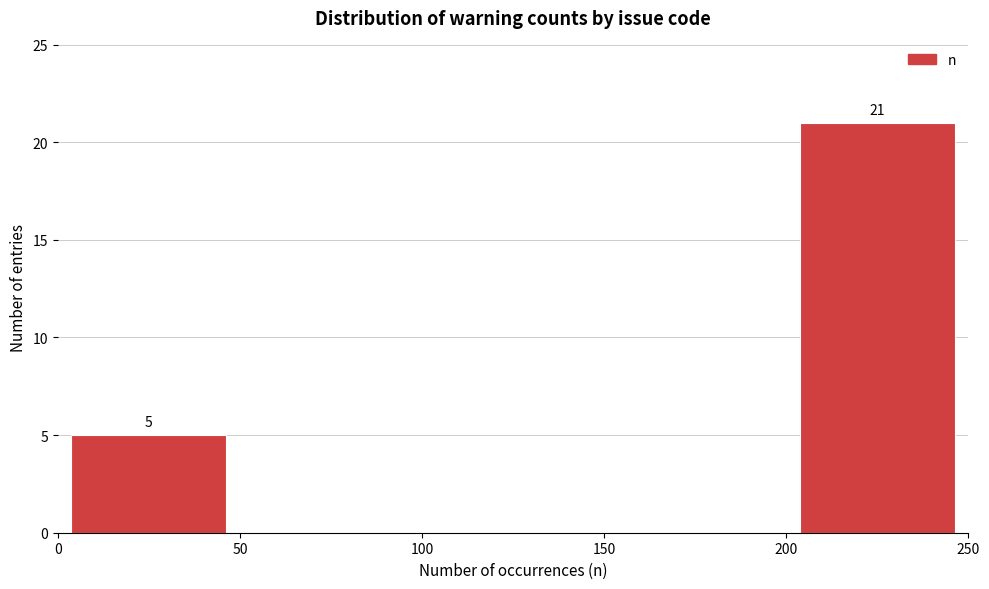

Over which range of the x-axis is the bar tallest?

200 to 250